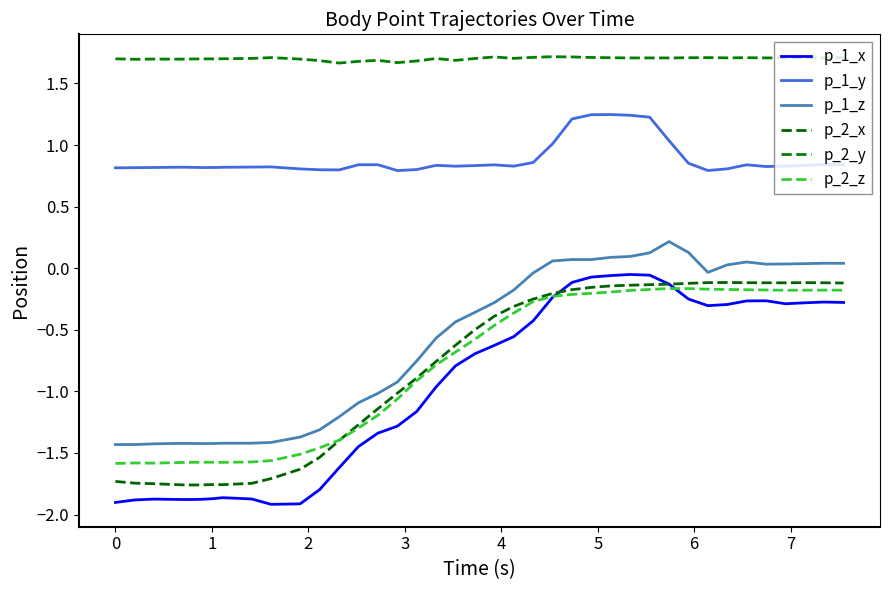

At how many categories does at least one series exceed 0?

40